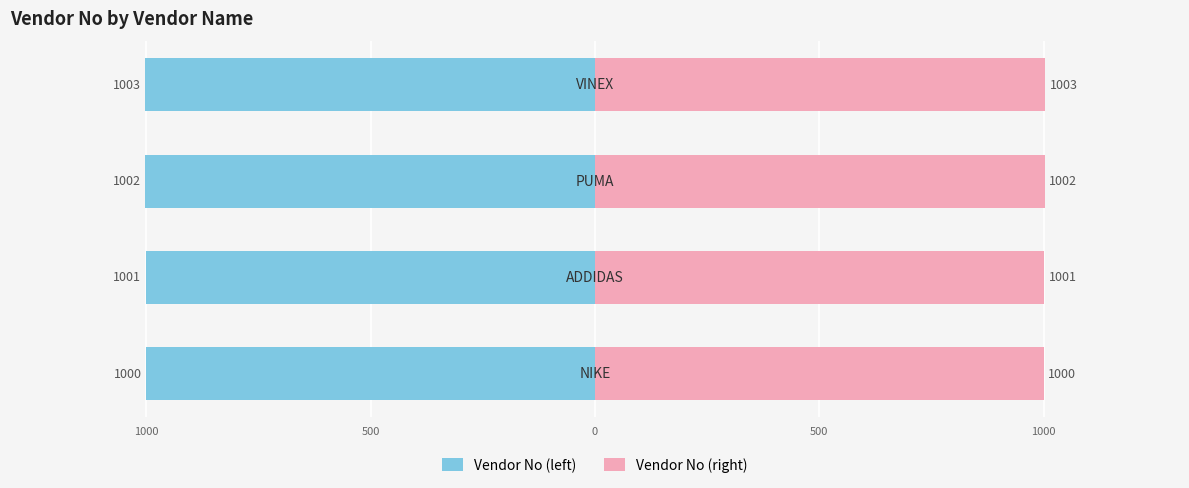

Reading left to right, what are all the values shown in this chart?

Vendor No (left): -1000	-1001	-1002	-1003
Vendor No (right): 1000	1001	1002	1003